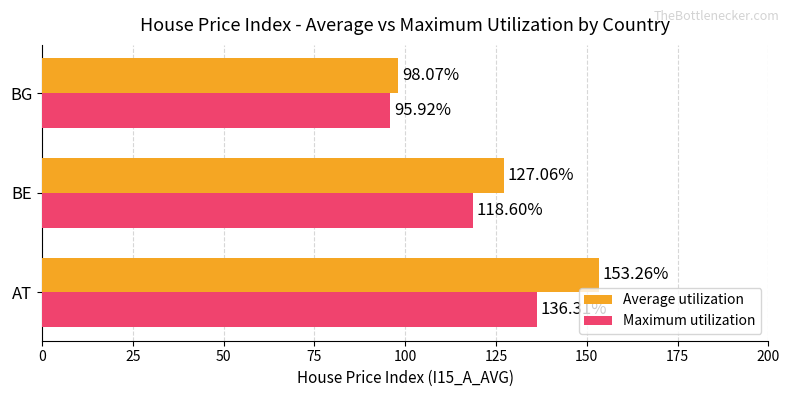

List the series in order of their peak value, highest first.

Average utilization, Maximum utilization